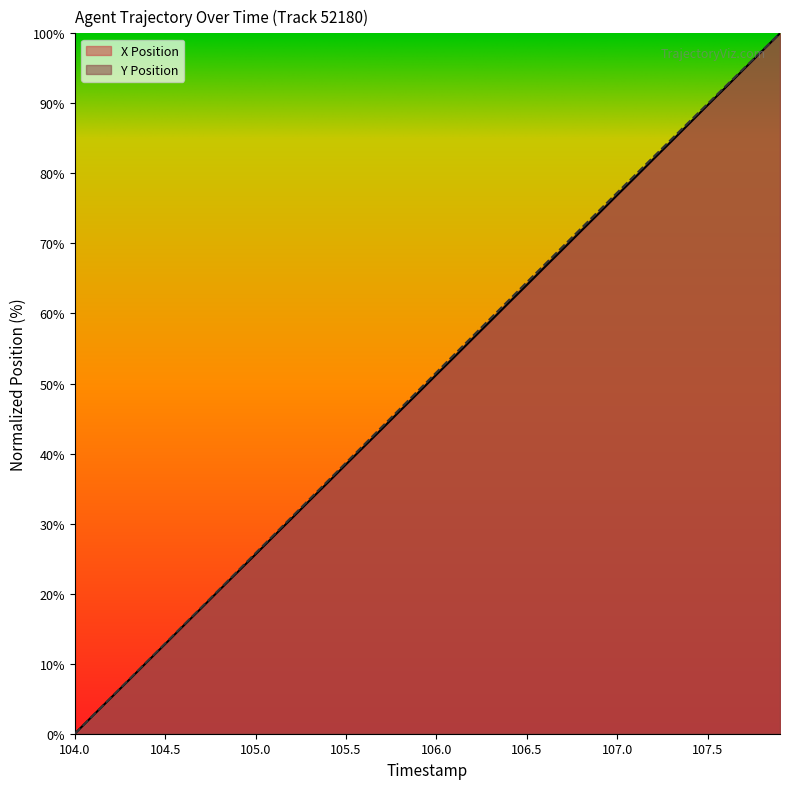

At which category does the chart reach its minimum across all series?

104.0